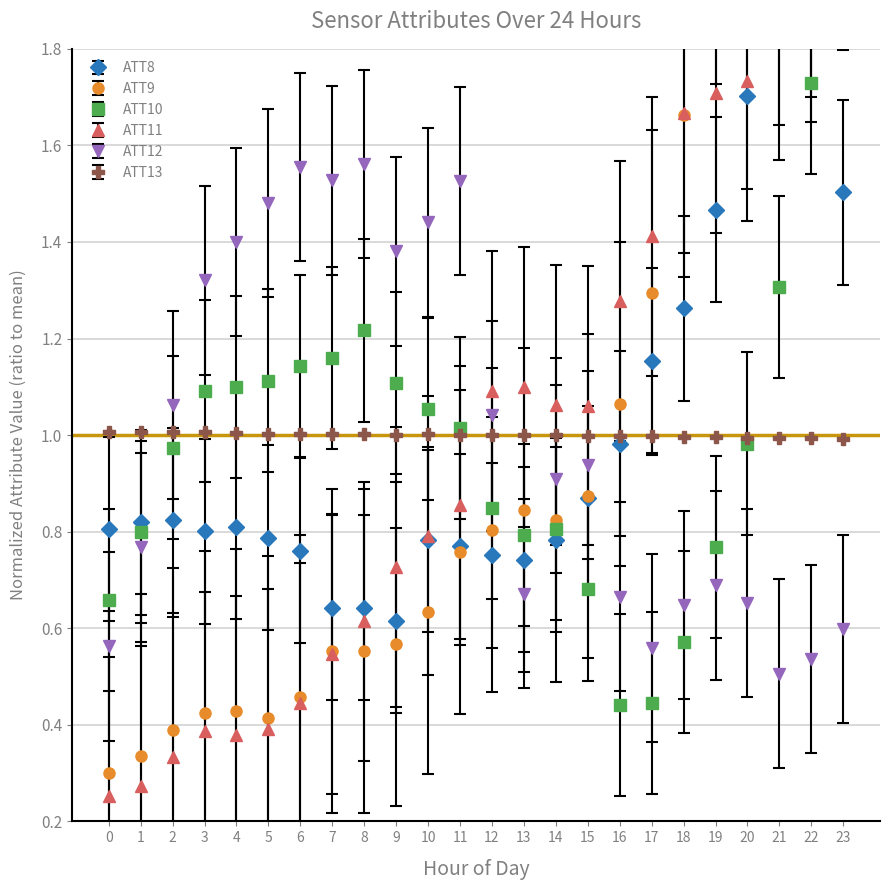

What is the highest value of the ATT10 series?

2.2